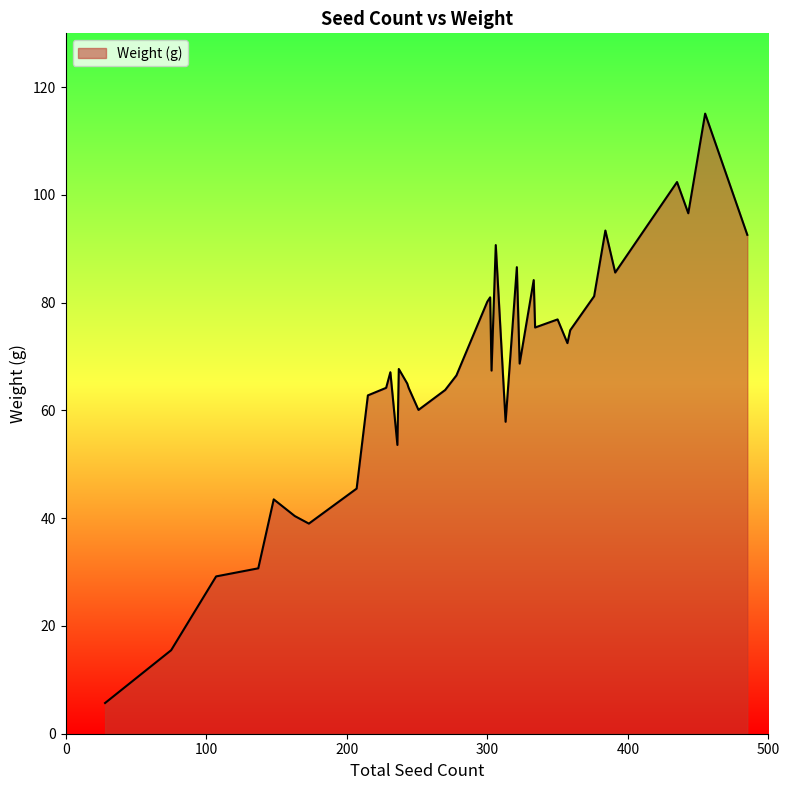

What is the difference between the maximum and minimum values?

109.4